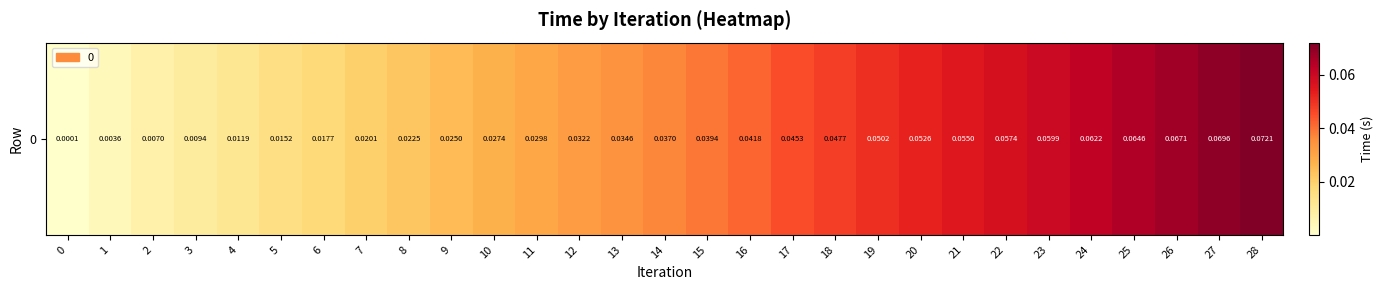

At which category does the chart reach its peak across all series?

28